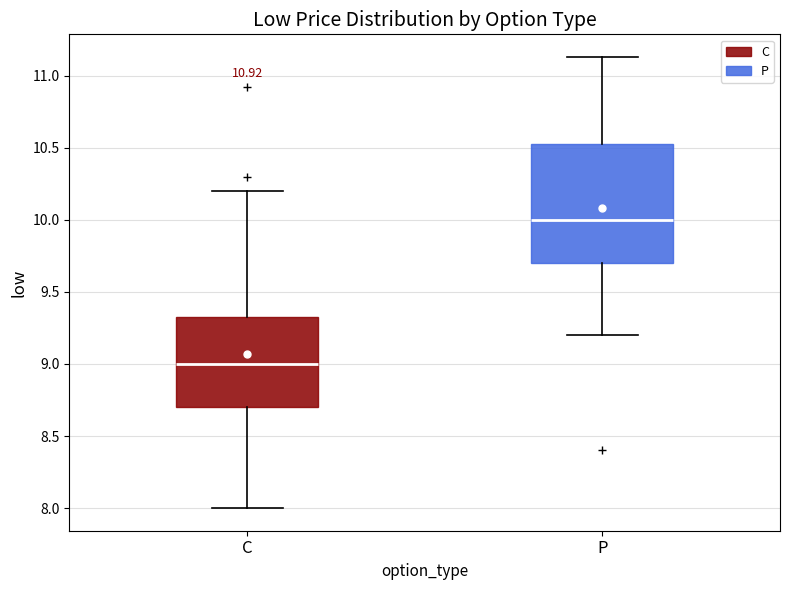

Reading left to right, read every box against the y-axis: the position of its median line, the range the box covers, and the ends of its whiskers. The values are not printed on the chart, so give them approximately, as read against the axis.

C: median 9.00, box 8.70 to 9.35, whiskers 8.00 to 10.20
P: median 10.00, box 9.70 to 10.55, whiskers 9.20 to 11.15